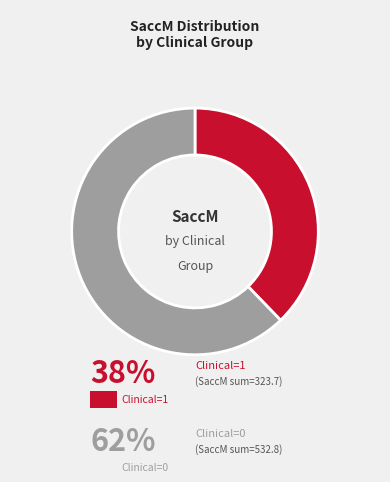

Is there a majority slice in this chart?

Yes